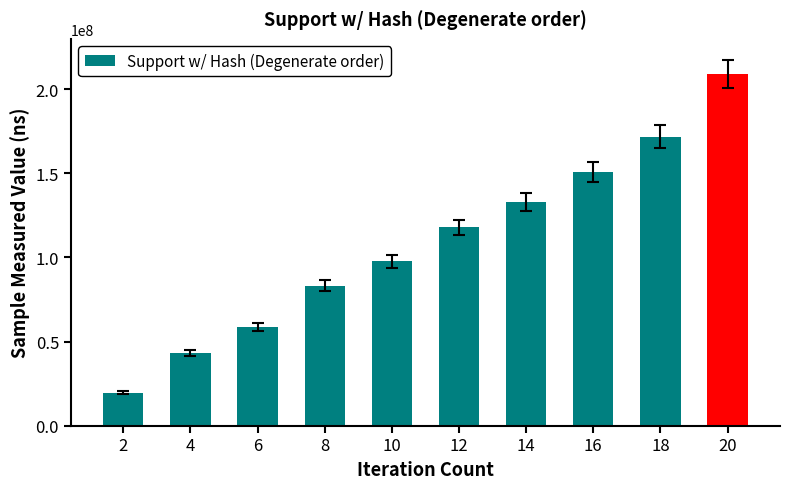

What value does the data have at 6, to the nearest 100?

58739700